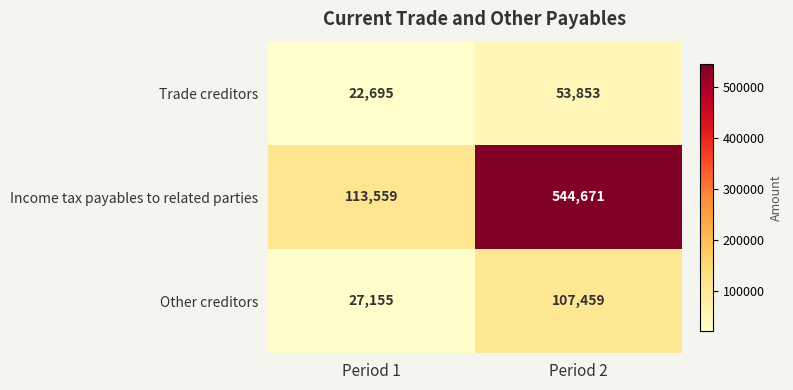

The value of Income tax payables to related parties at Period 1 is 187860. True or false?

False